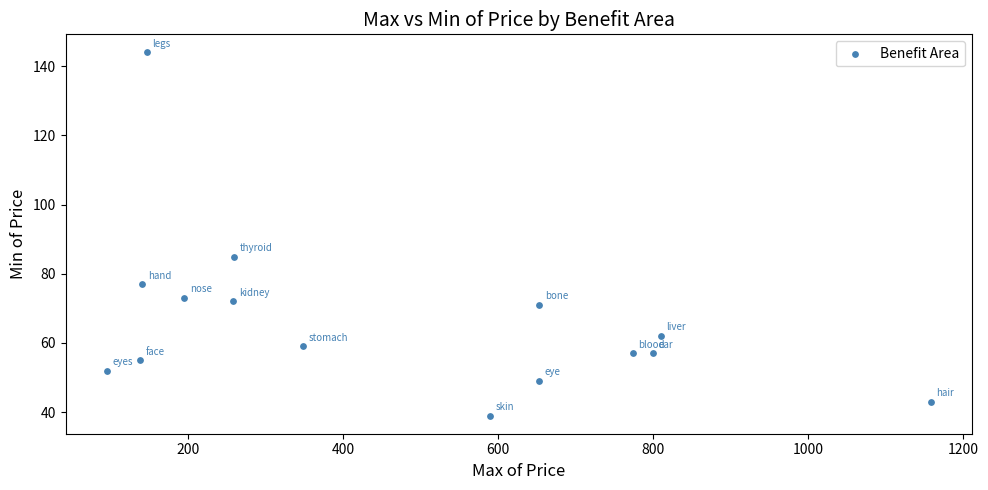

What is the range of X values (max minus min)?

1063